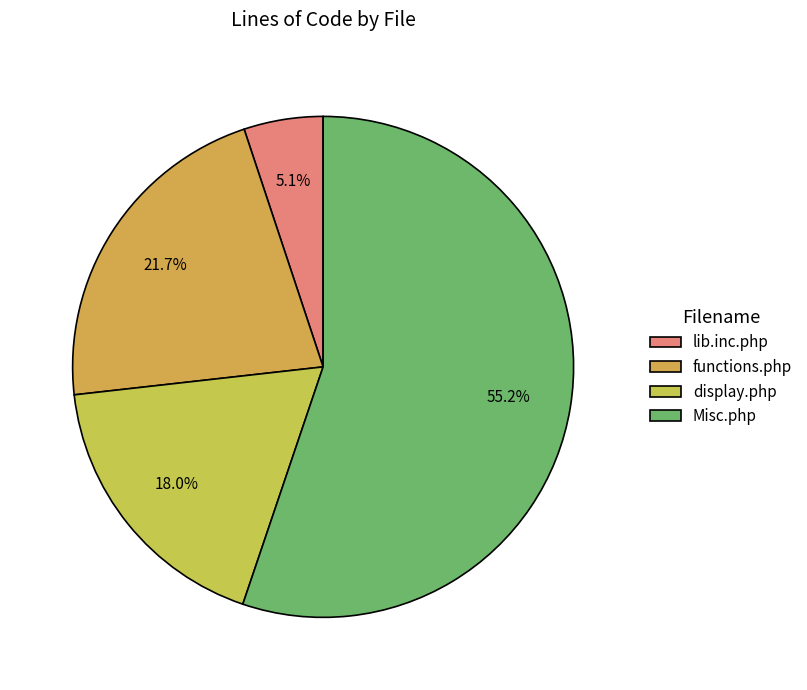

Approximately how many times larger is the value at Misc.php compared to functions.php?

2.5